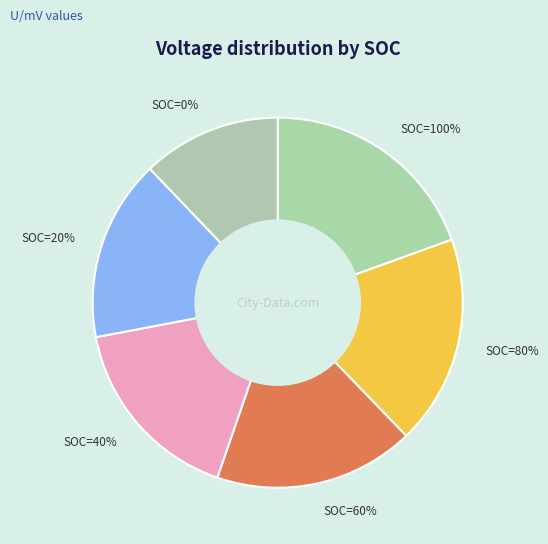

Do SOC=20% and SOC=40% together represent more than half of the pie?

No